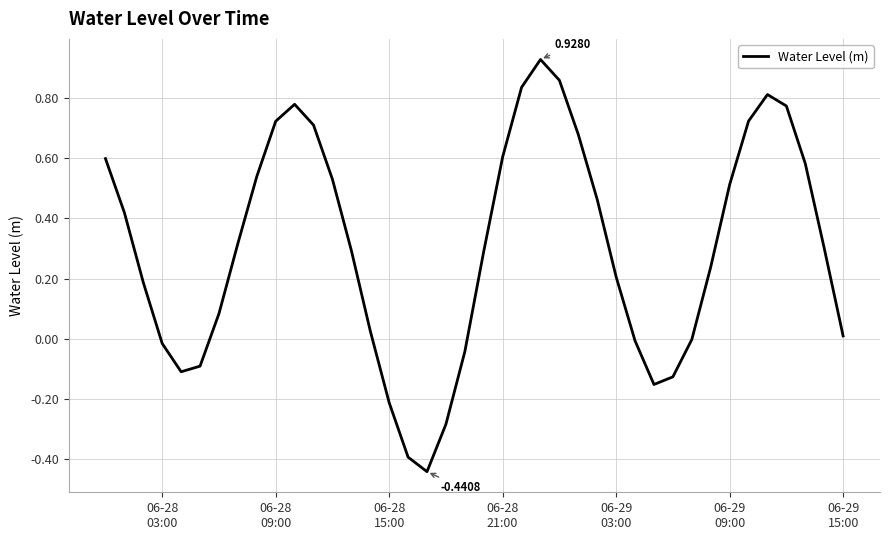

What is the difference between the maximum and minimum values?

1.4